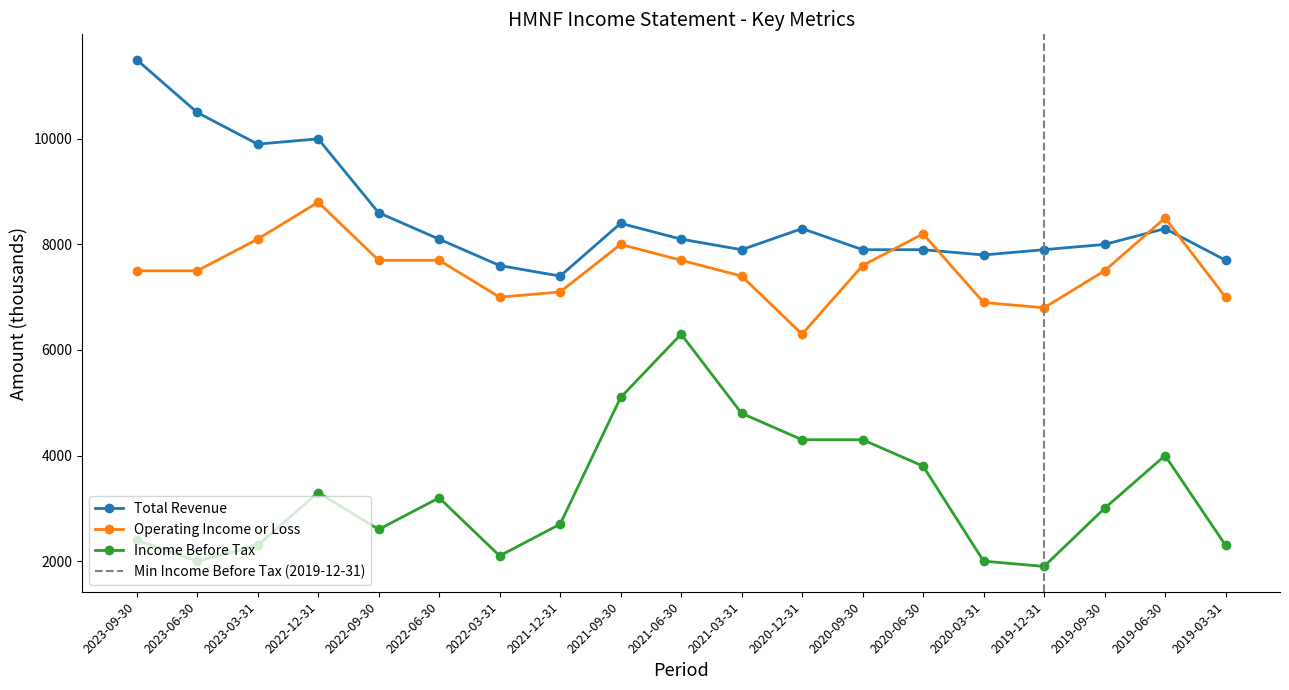

What is the difference between the highest and lowest values at 2019-06-30?

4500